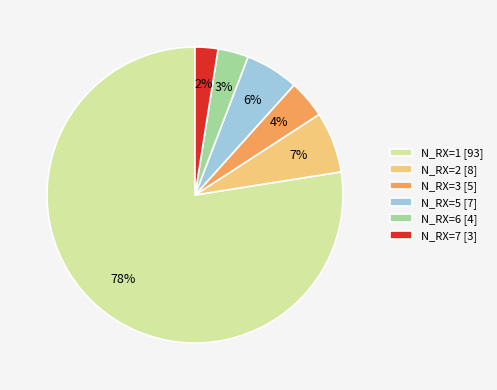

Count the number of slices in the pie.

6